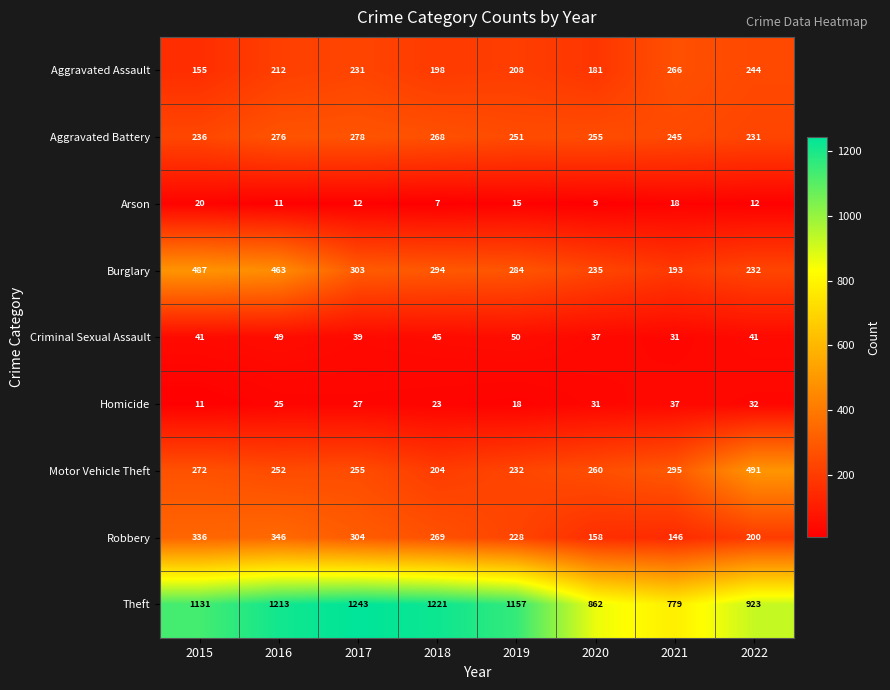

At which label does Criminal Sexual Assault reach its minimum?

2021